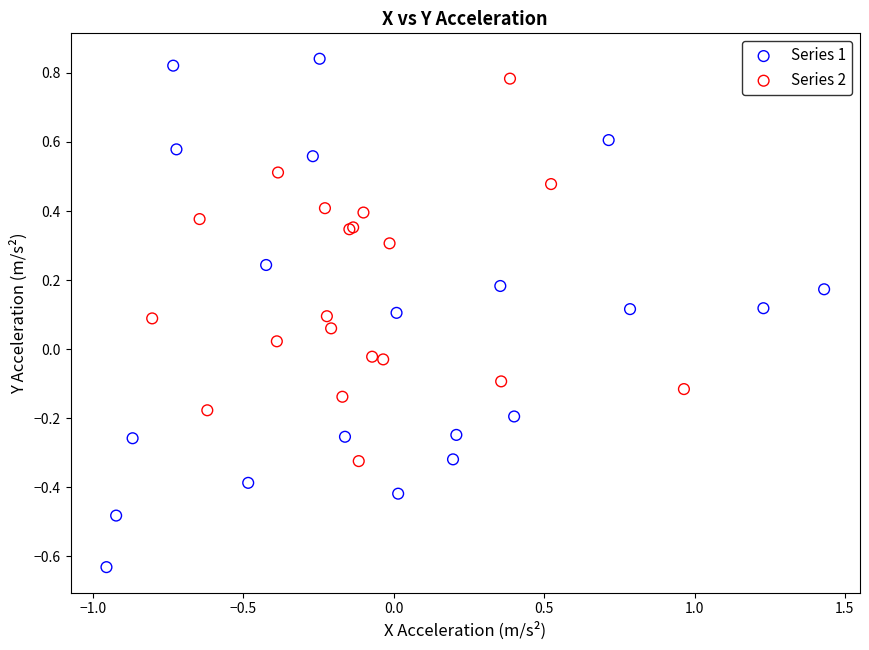

Which series has the widest spread of Y values?

Series 1